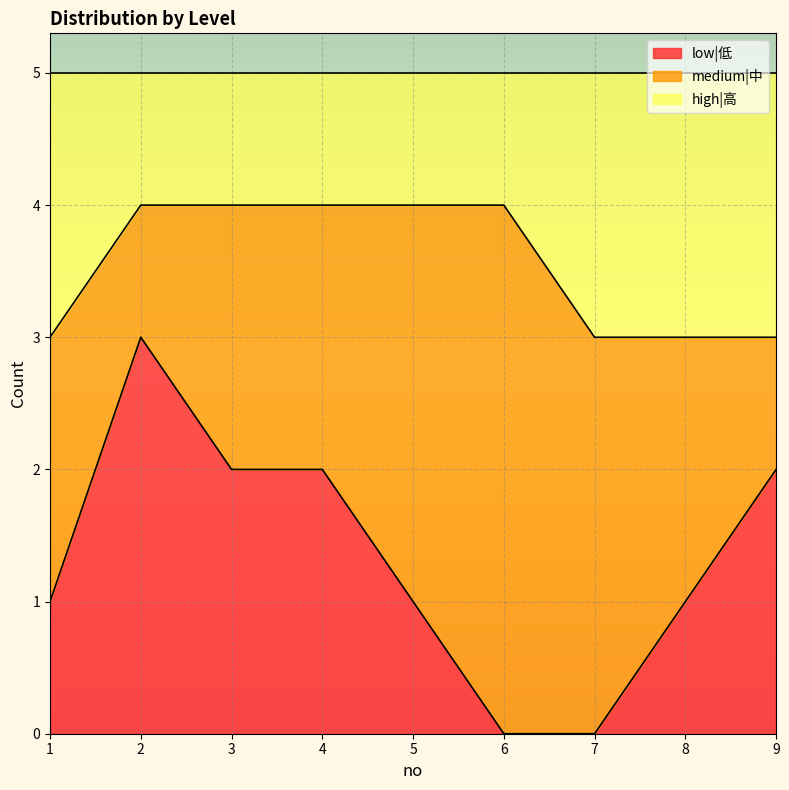

Where is high|高 nearest to the value 3?

1